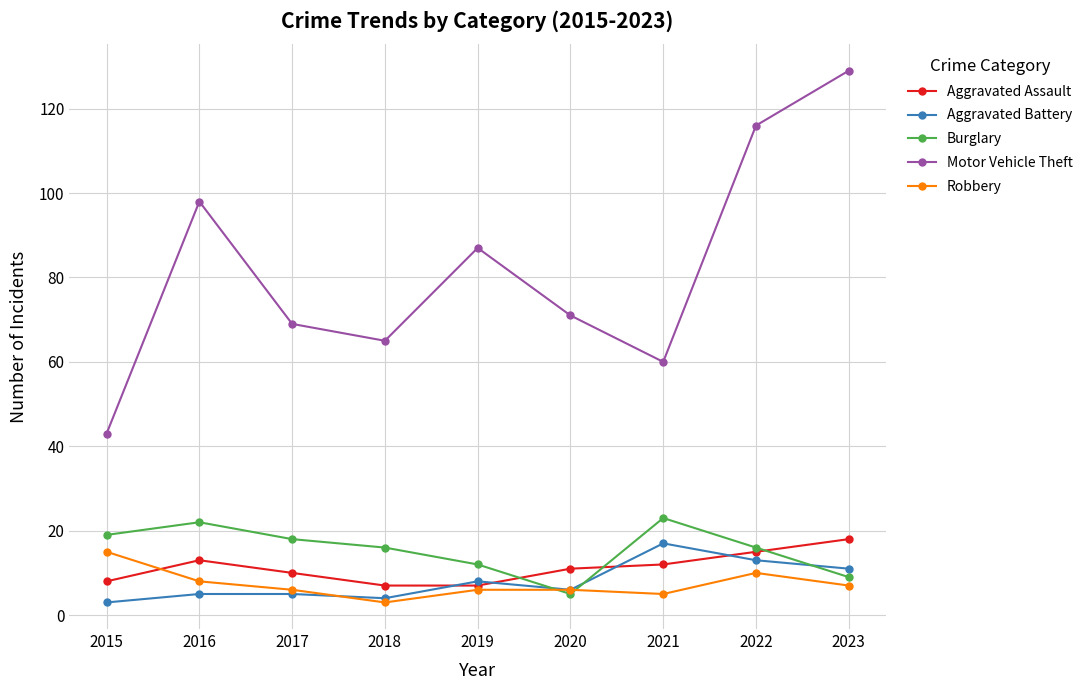

Which series has the widest spread of values?

Motor Vehicle Theft